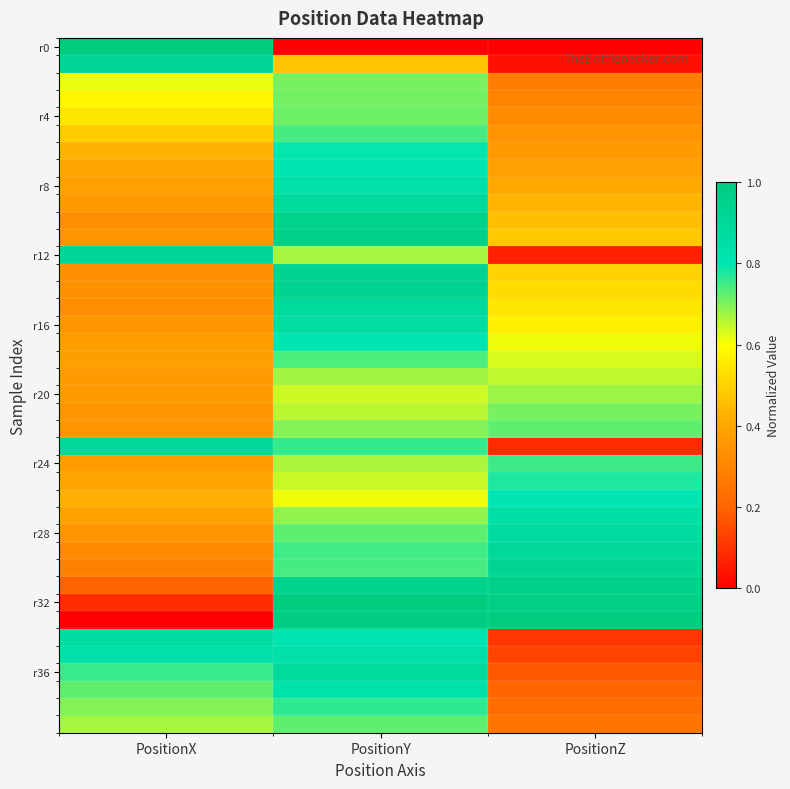

What is the difference between the highest and lowest values at PositionX?

1.0